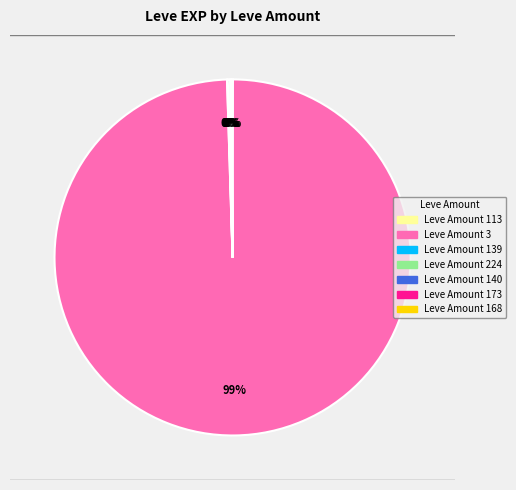

Is there a majority slice in this chart?

Yes